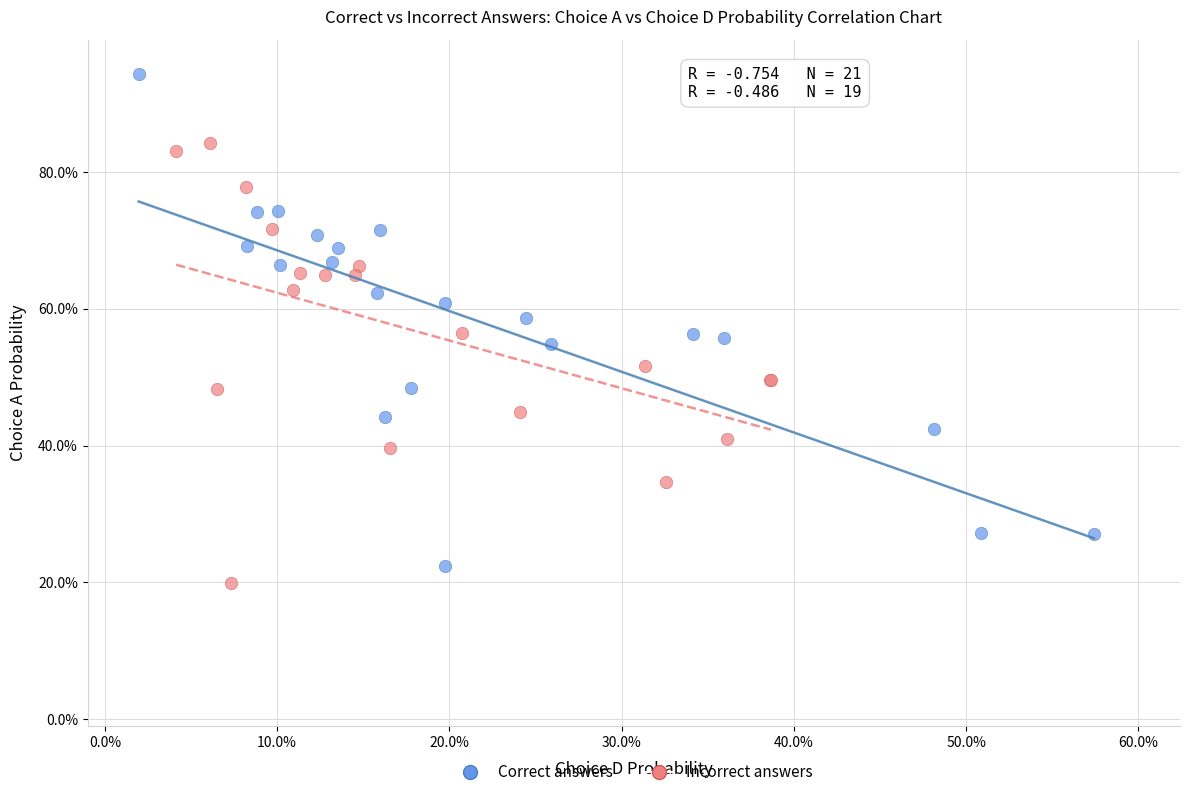

Which series has the widest spread of Y values?

Correct answers